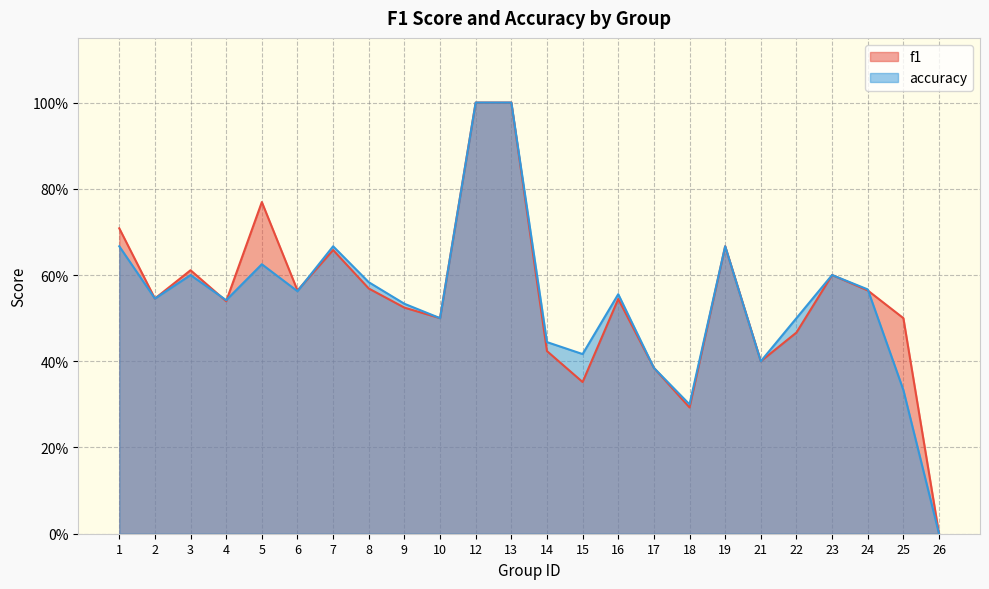

Between 7 and 1, which is larger?

1